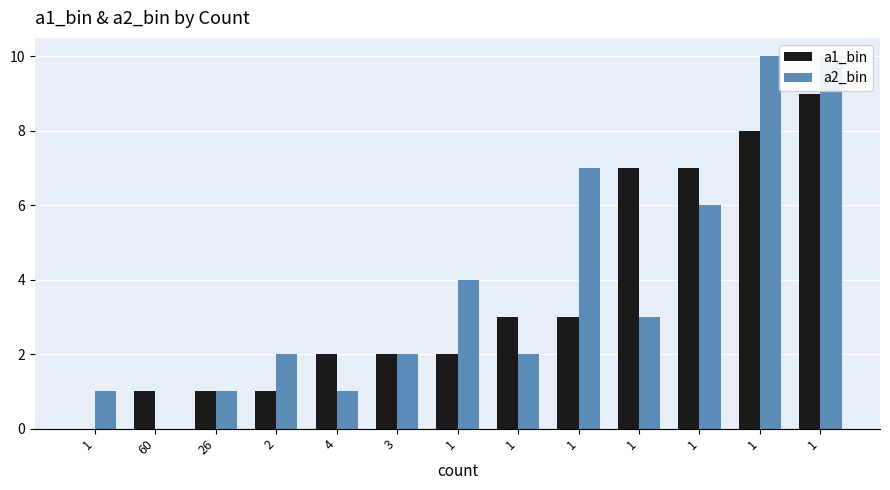

At which label is a2_bin closest to 5?

1